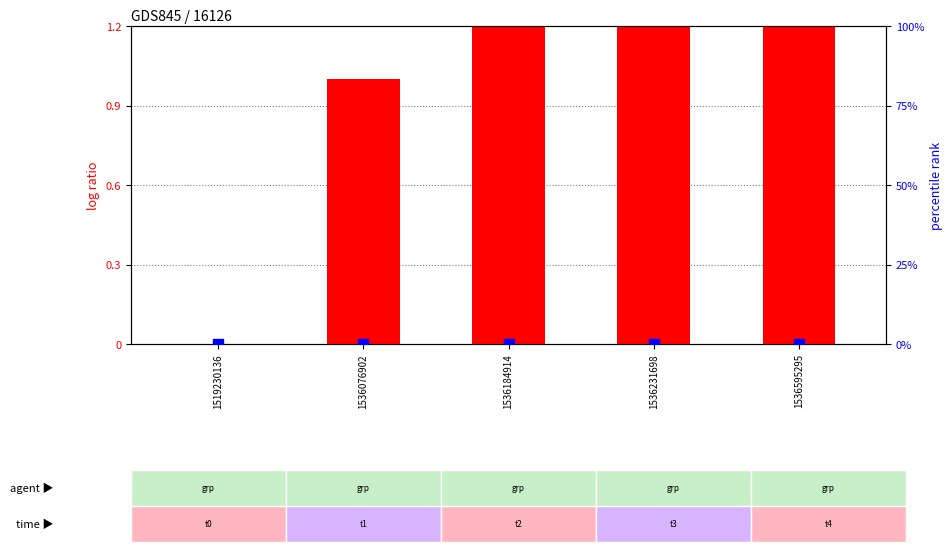

Is the value of col_1 (log ratio) at 1536231698 greater than the value of col_2 (percentile rank within the sample) at 1519230136?

Yes